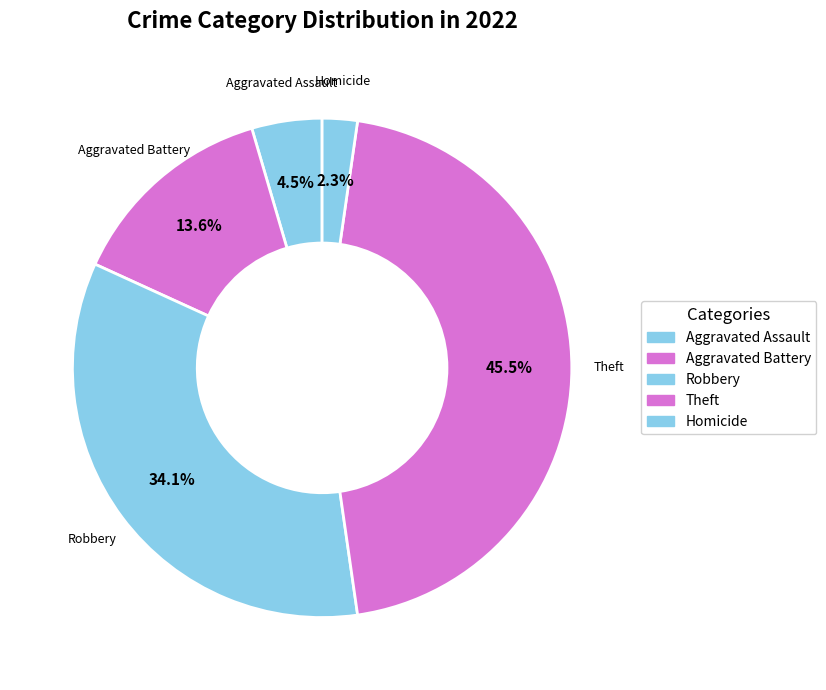

Count the number of slices in the pie.

5